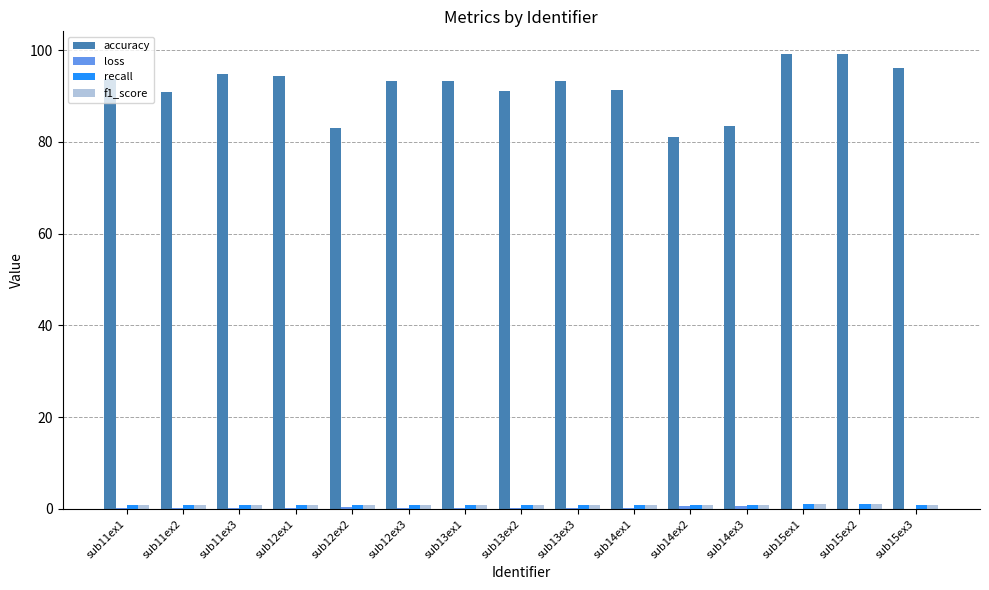

The accuracy series shows 93.2 at sub13ex1. True or false?

True